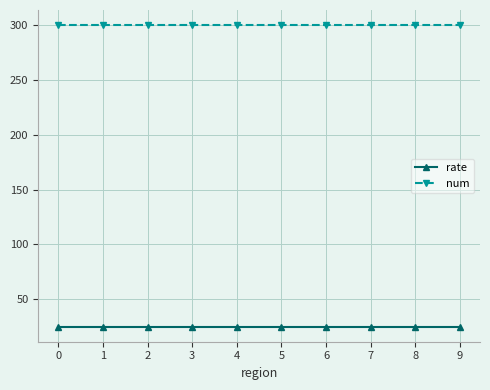

True or false: rate and num cross at least once.

False